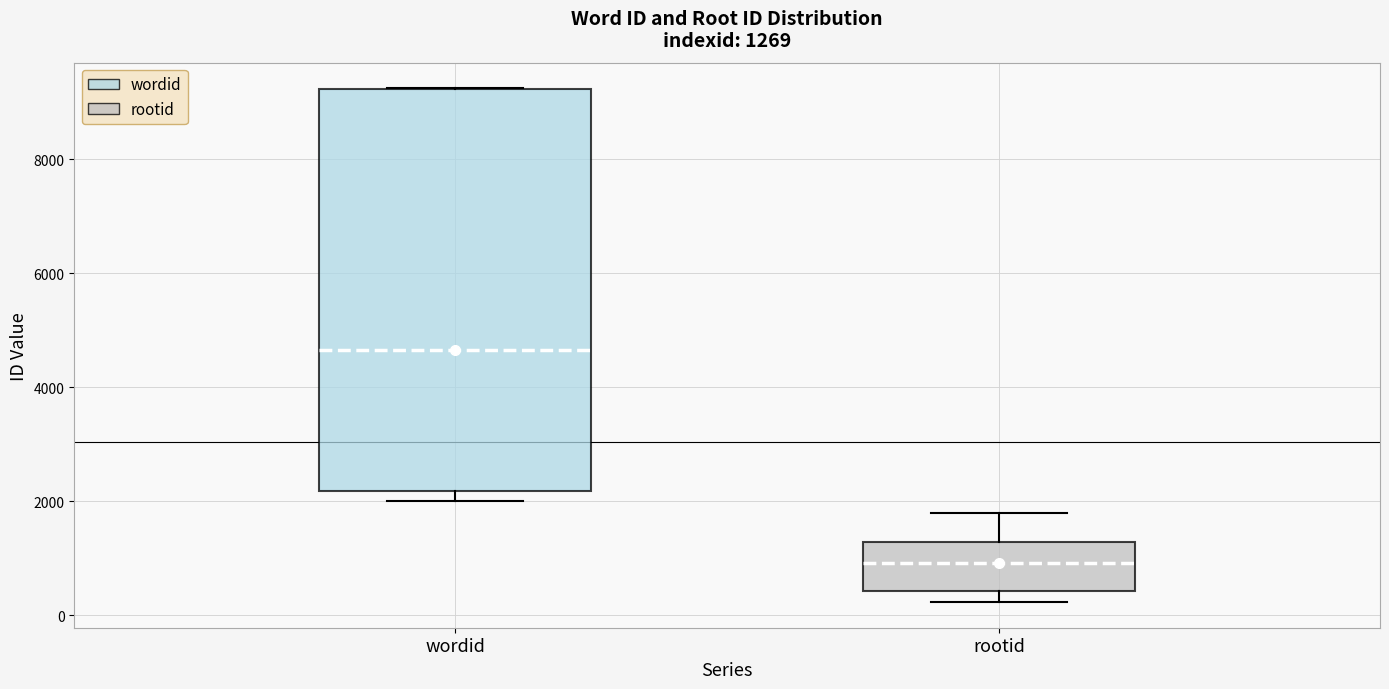

Which box's median line is the highest?

wordid